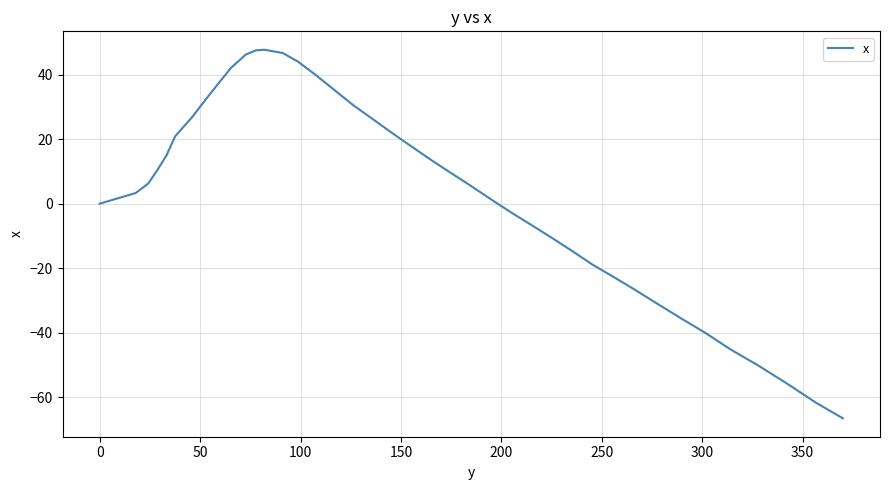

Count the number of categories in the chart.

40